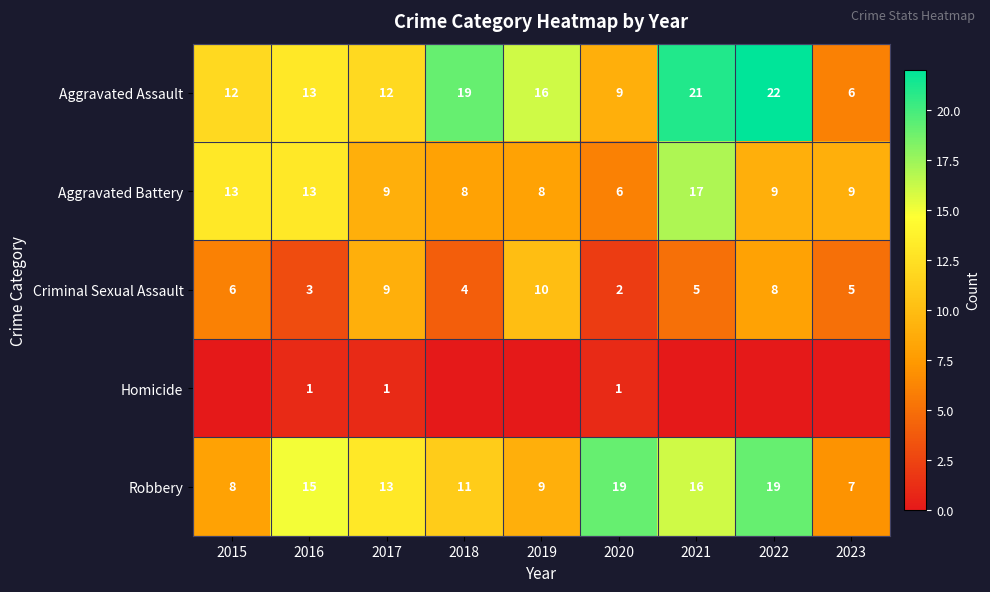

The value of Aggravated Battery at 2021 is 17. True or false?

True